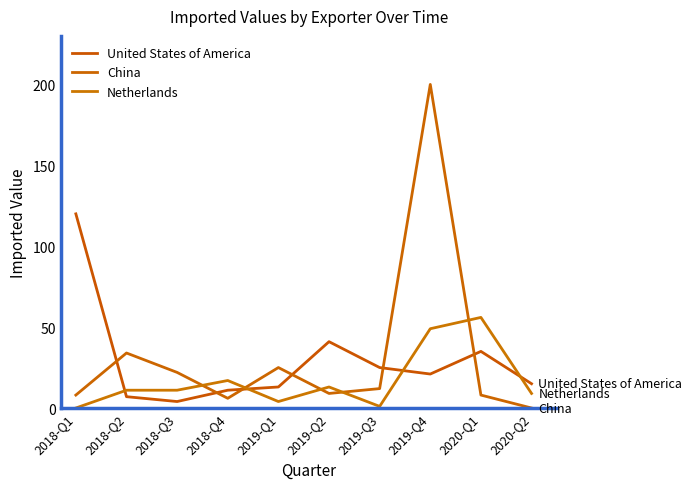

What is the difference between the maximum and minimum values in the China series?

200